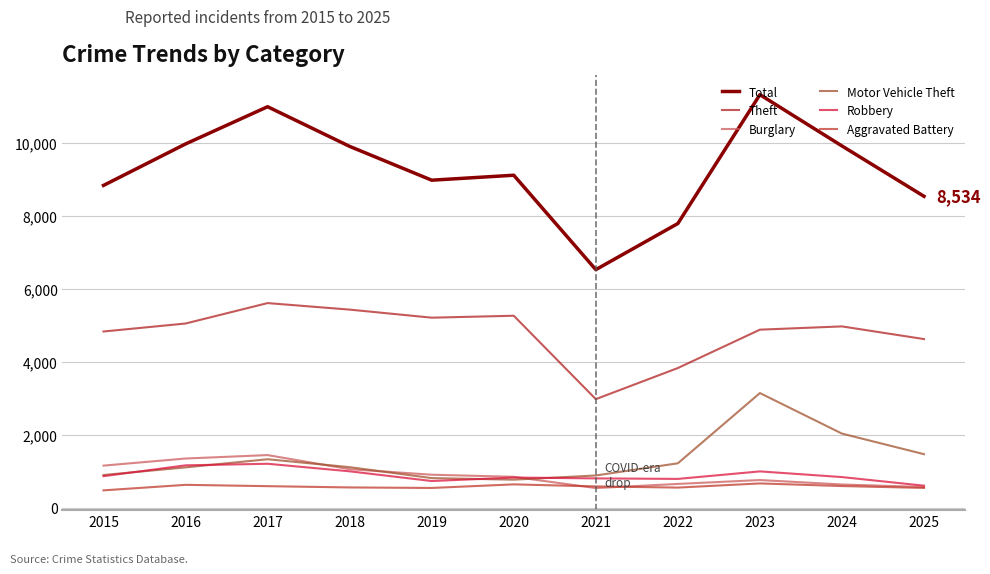

At which category does the chart reach its peak across all series?

2023